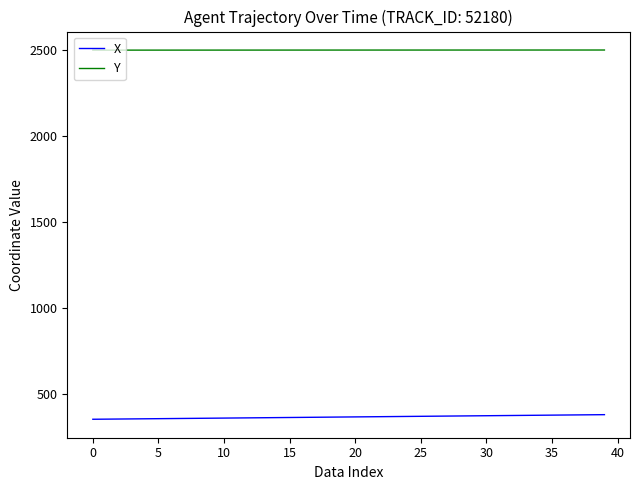

True or false: Y and X cross at least once.

False